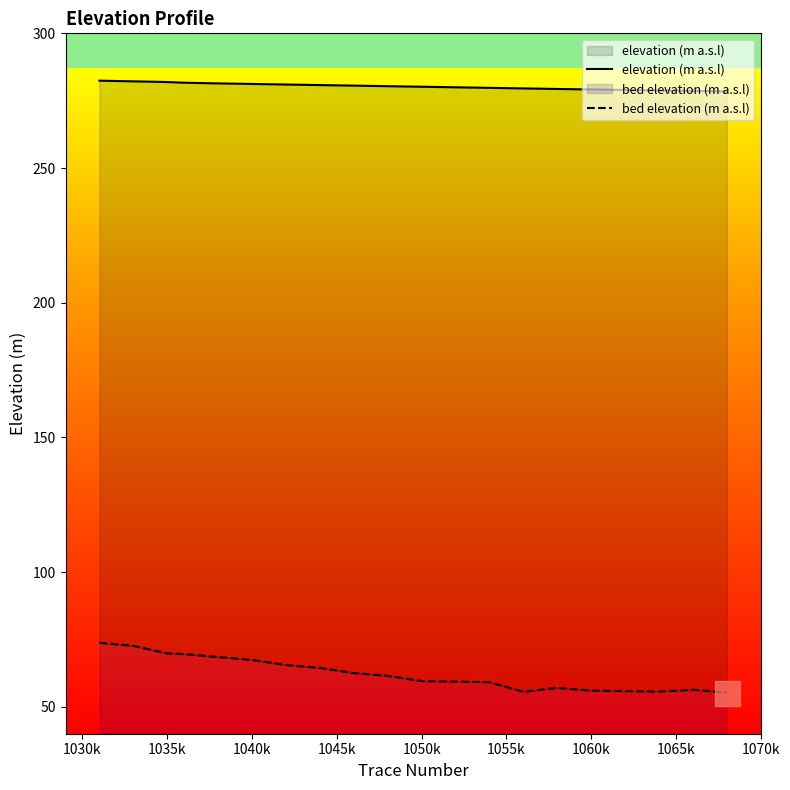

What is the average value of the elevation (m a.s.l) series?

280.3